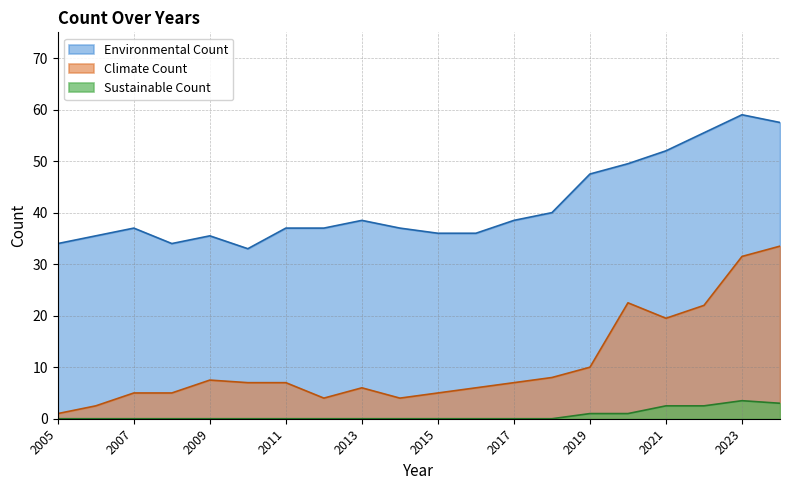

The value of Climate Count at 2018 is 2.4. True or false?

False